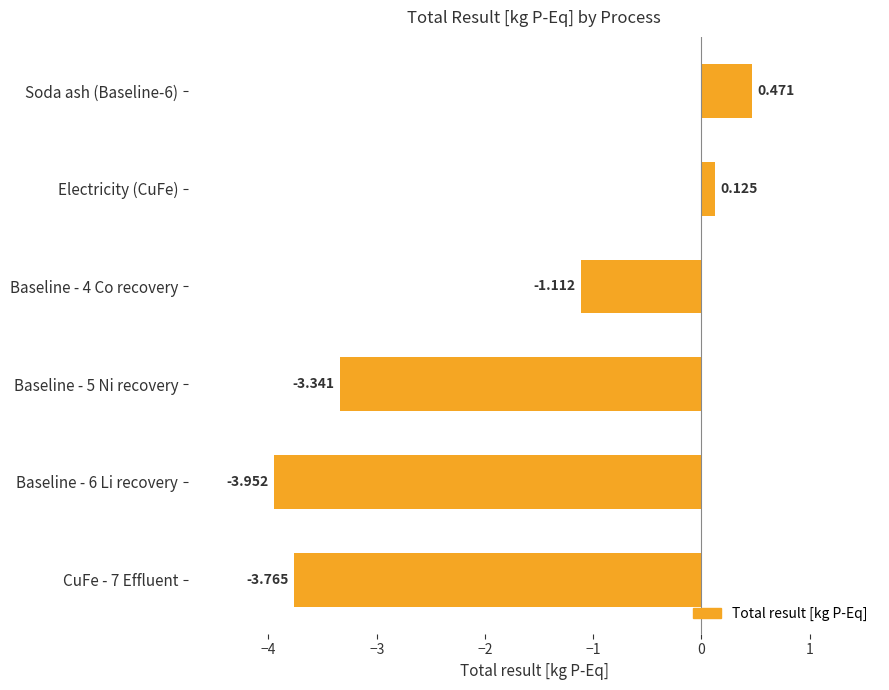

At which label is the value closest to -1?

Baseline - 4 Co recovery